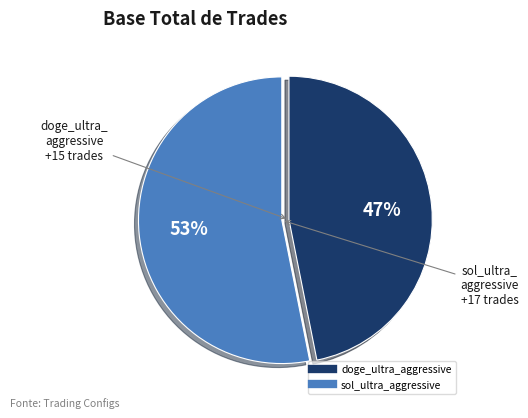

Is it true that sol_ultra_aggressive is 45% of the pie?

False